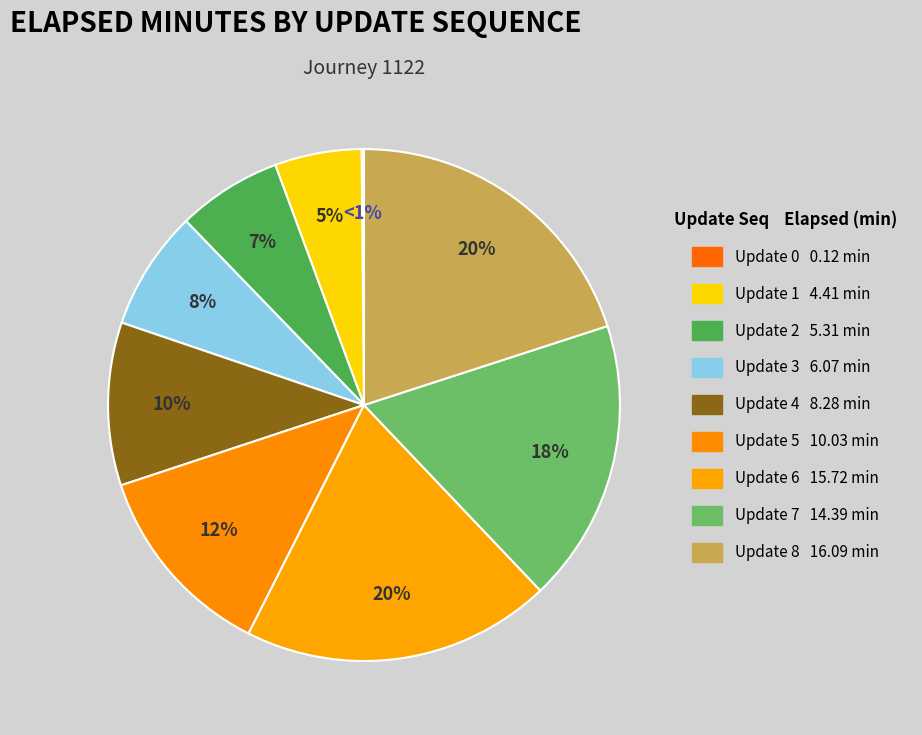

How many segments does this pie chart have?

9